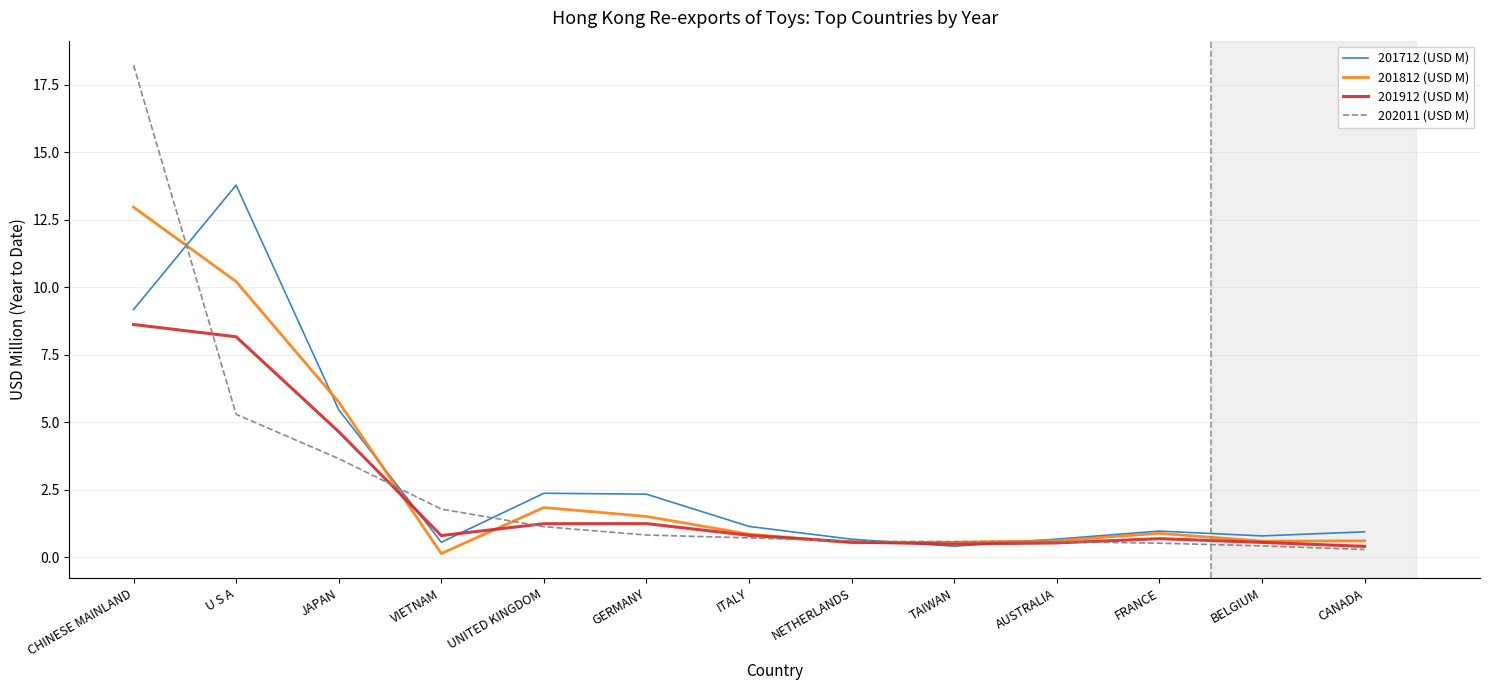

Does the chart have visible grid lines?

Yes